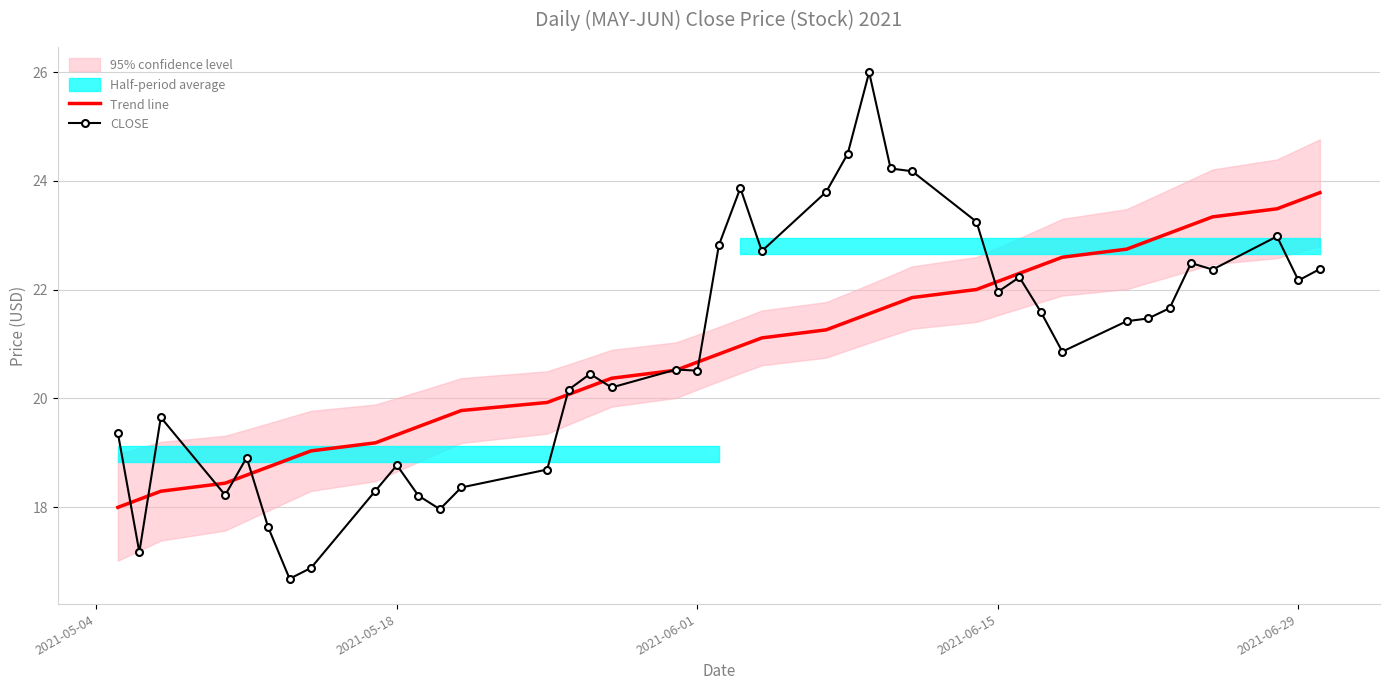

Rank the series by their maximum value, from highest to lowest.

CLOSE, Trend line